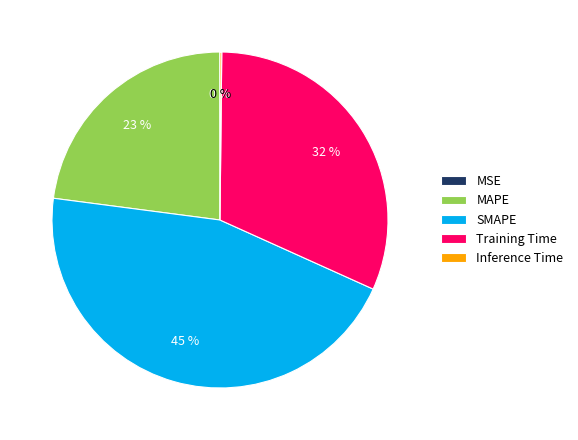

Does MAPE account for over 50% of the chart?

No